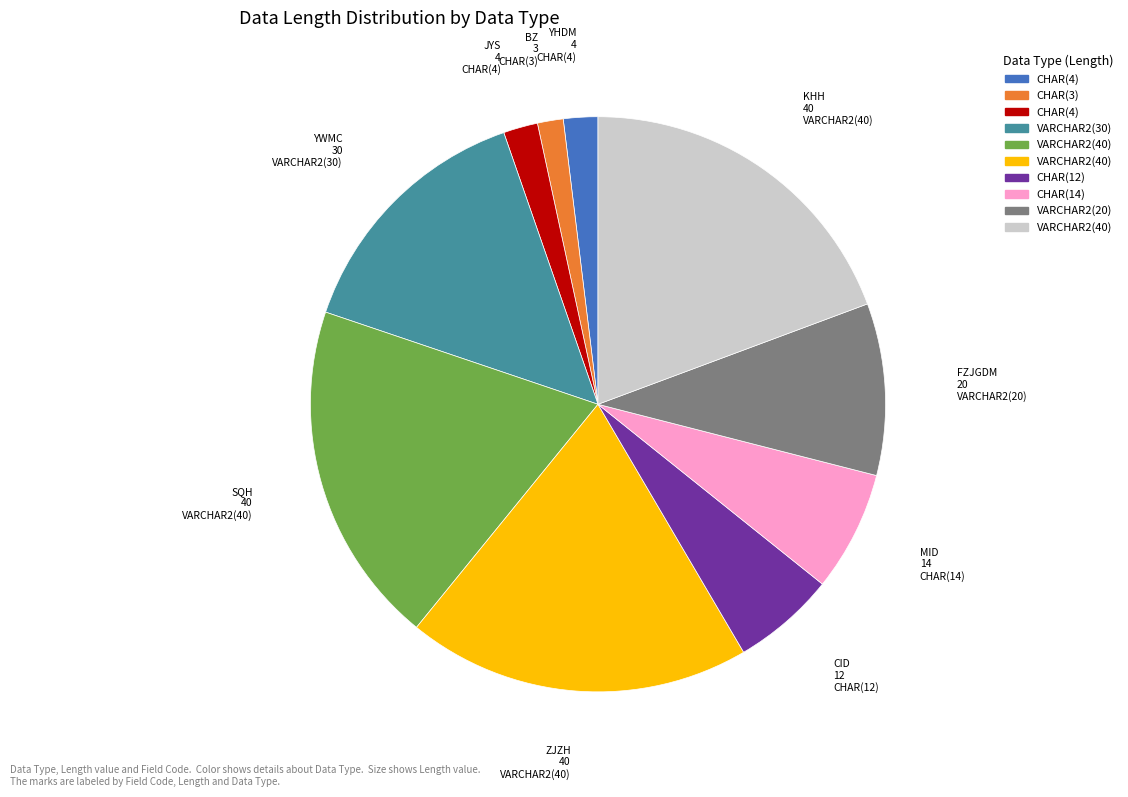

Is there any slice that represents more than half of the pie?

No